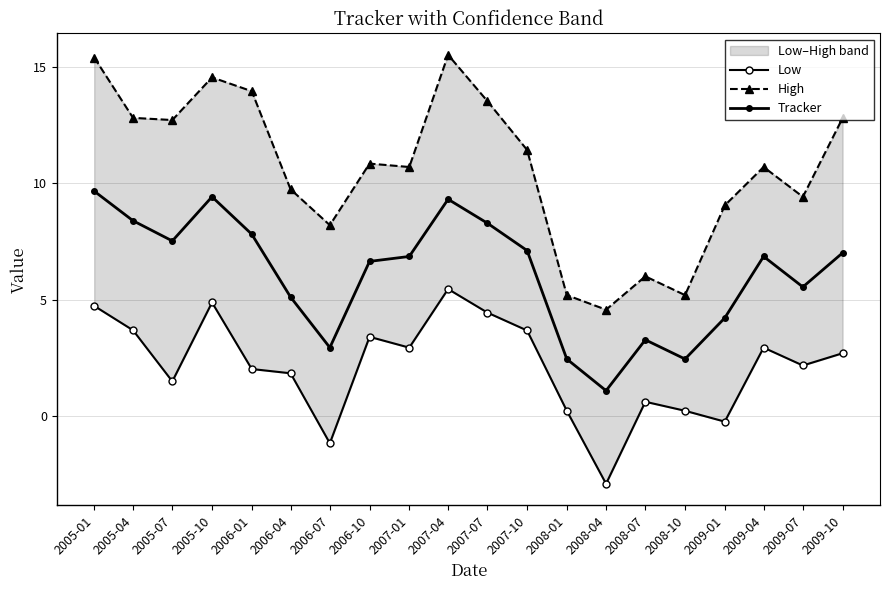

What are all the series names shown in the legend?

Low, High, Tracker